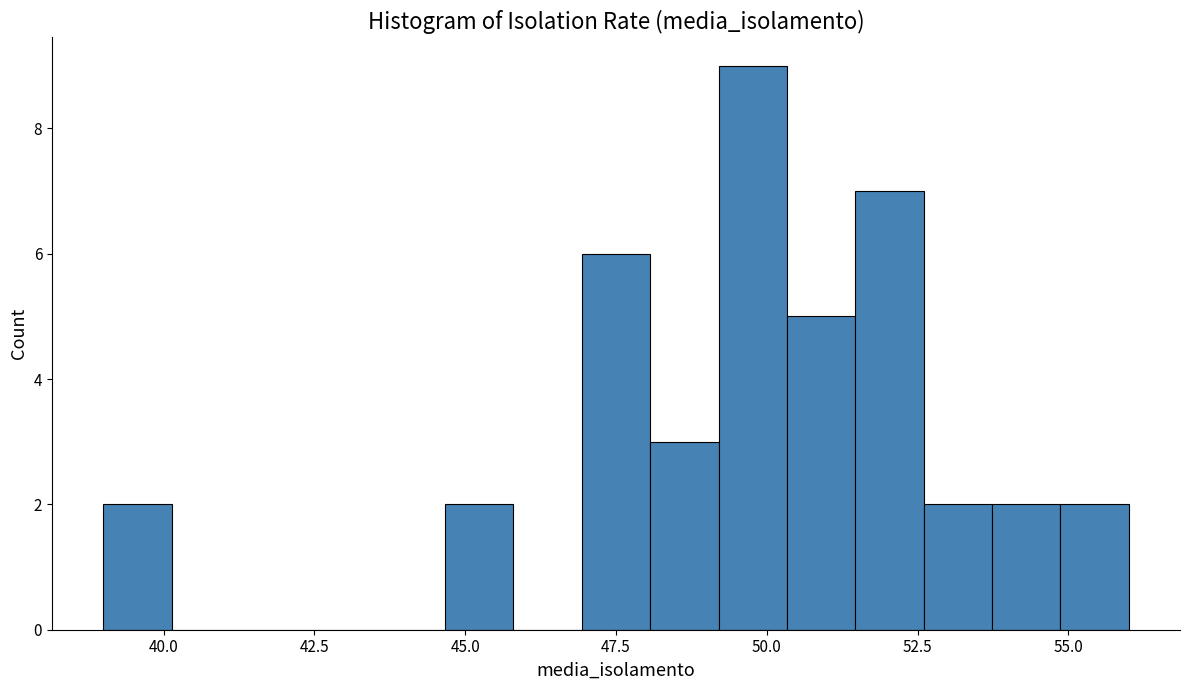

Around what value on the x-axis is the tallest bar? Give the approximate position of its centre, as read against the axis.

50.0